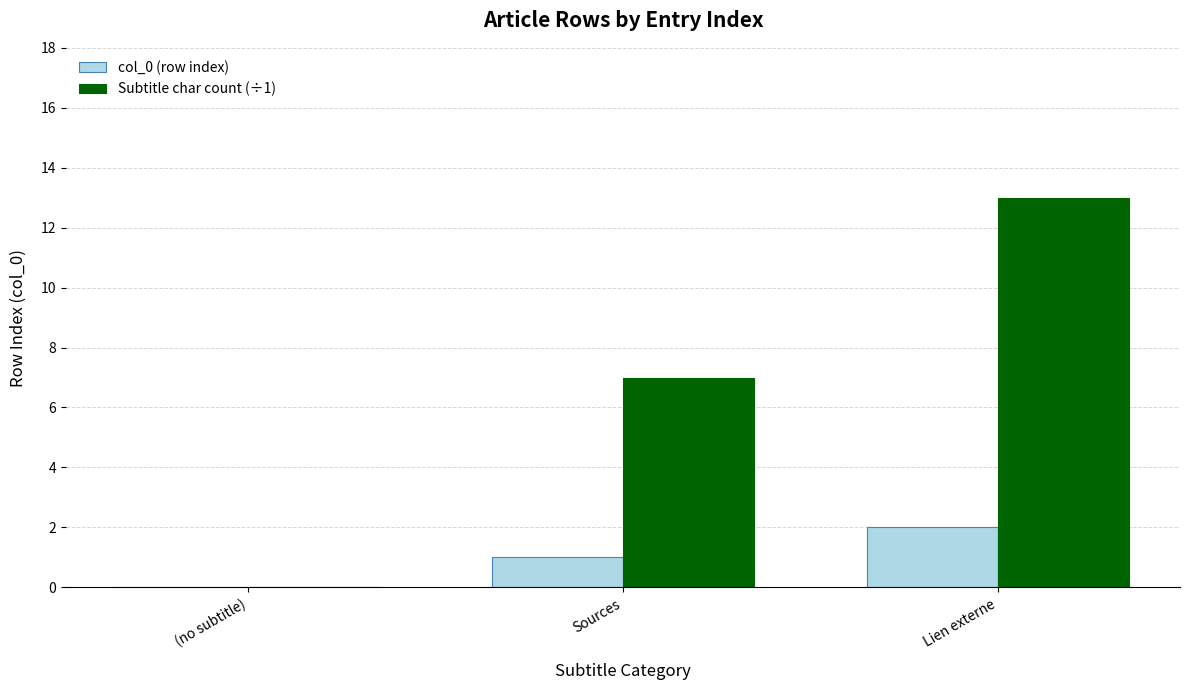

Between Sources and Lien externe, which series saw the biggest shift?

Subtitle char count (÷1)